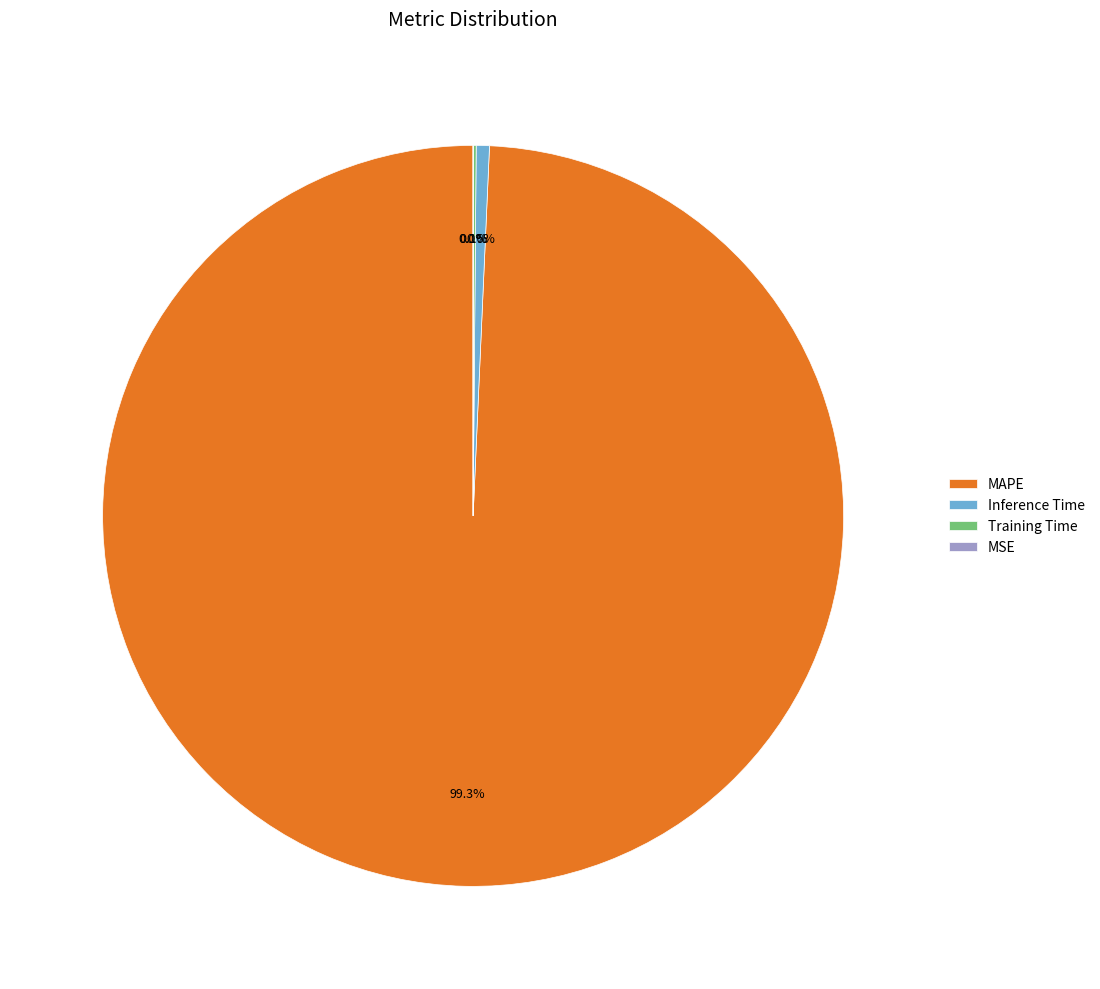

What portion of the pie excludes Inference Time?

99.4%